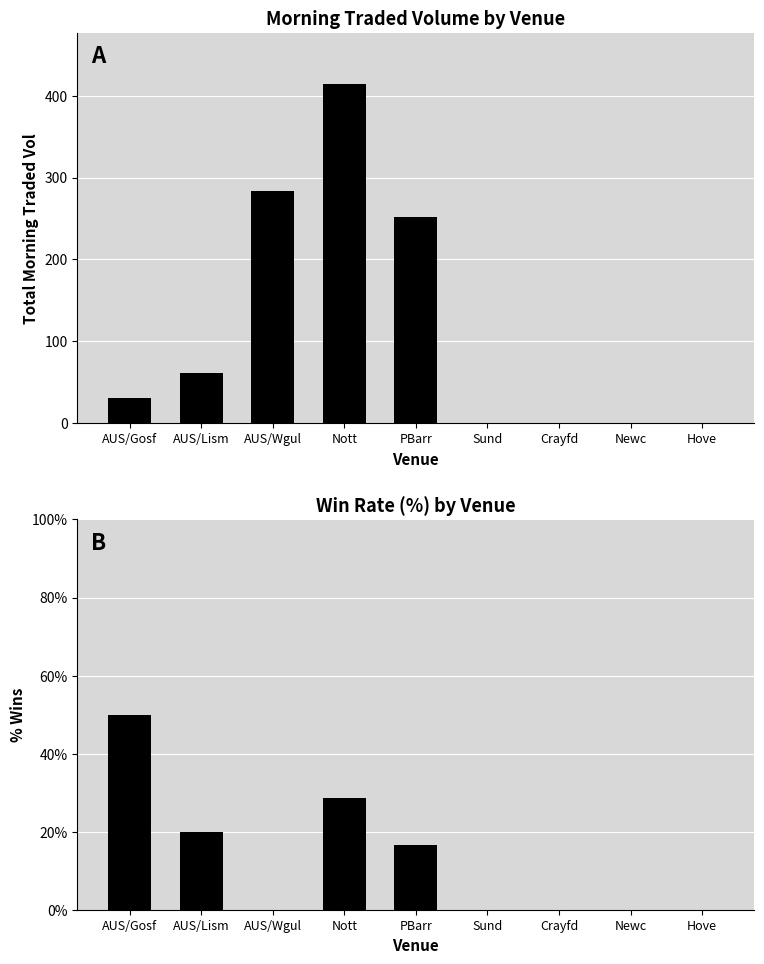

Rank the series at Crayfd from highest to lowest value.

Morning Traded Vol, Win Rate (%)